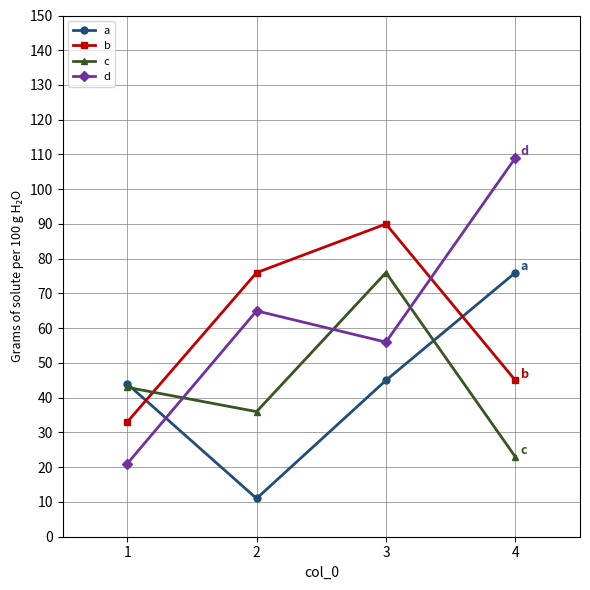

List the labels in order of b value, largest first.

3, 2, 4, 1